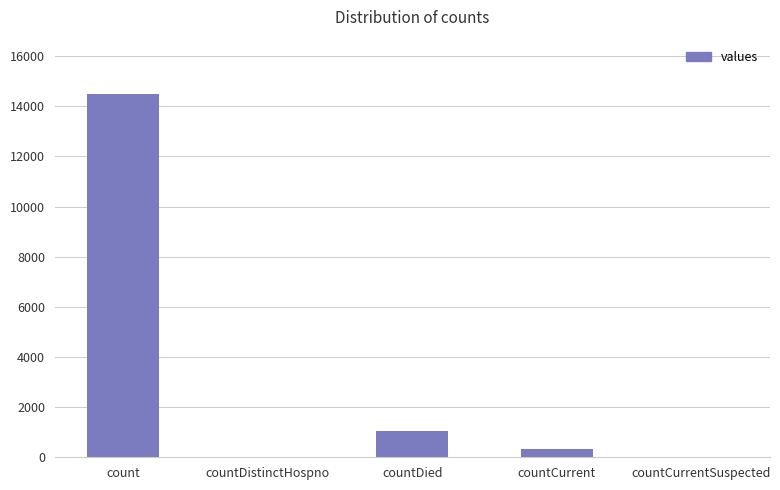

What is the change in value from count to countCurrentSuspected?

-14488